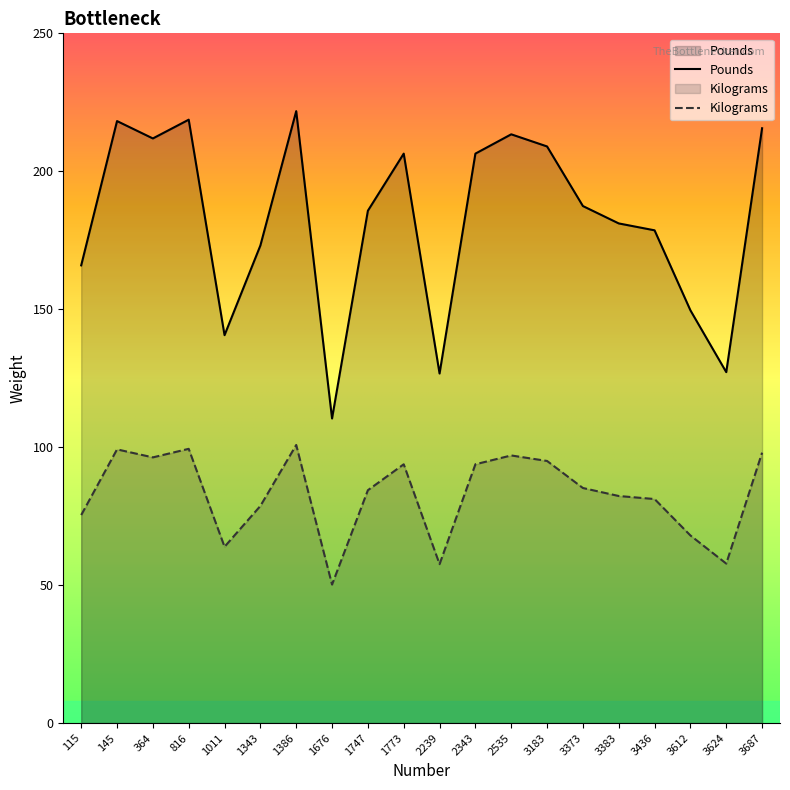

Where is Kilograms nearest to the value 75?

115